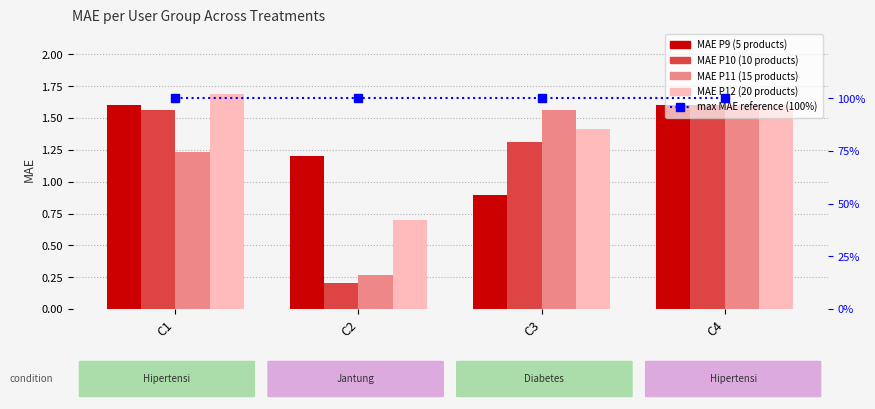

Is it true that max MAE reference (100%) equals 36.6 at C2?

False